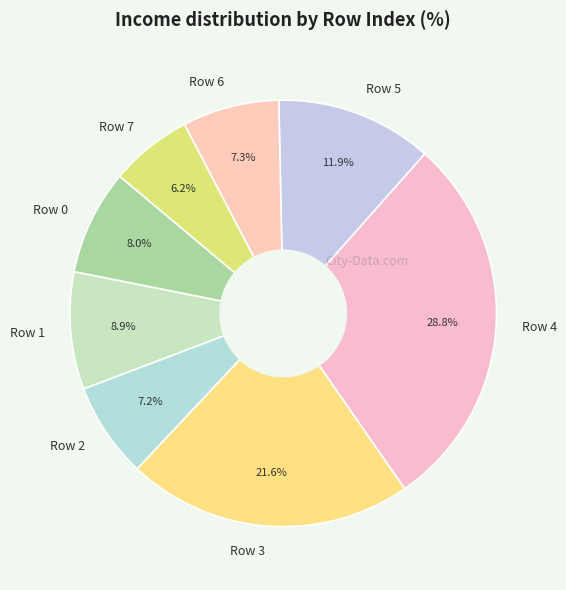

What is the largest slice in the pie chart?

Row 4